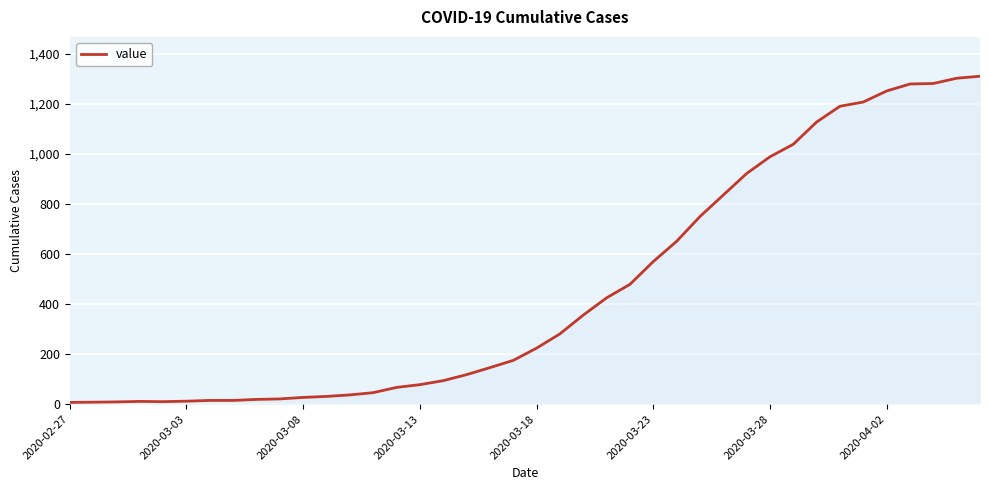

What is the maximum value shown in the chart?

1311